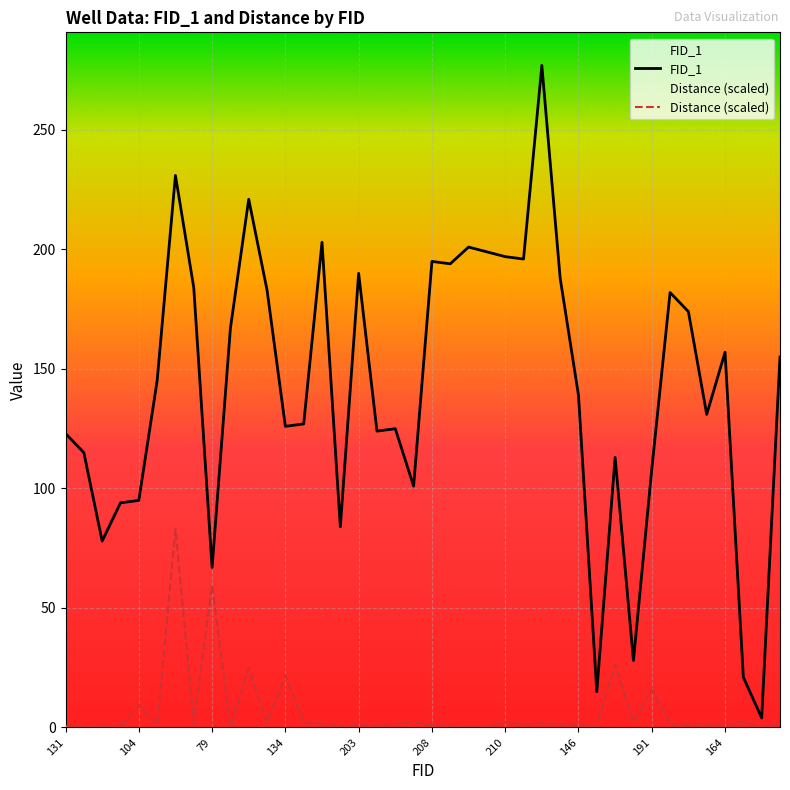

True or false: there are more than 0 points higher than both neighbors.

True